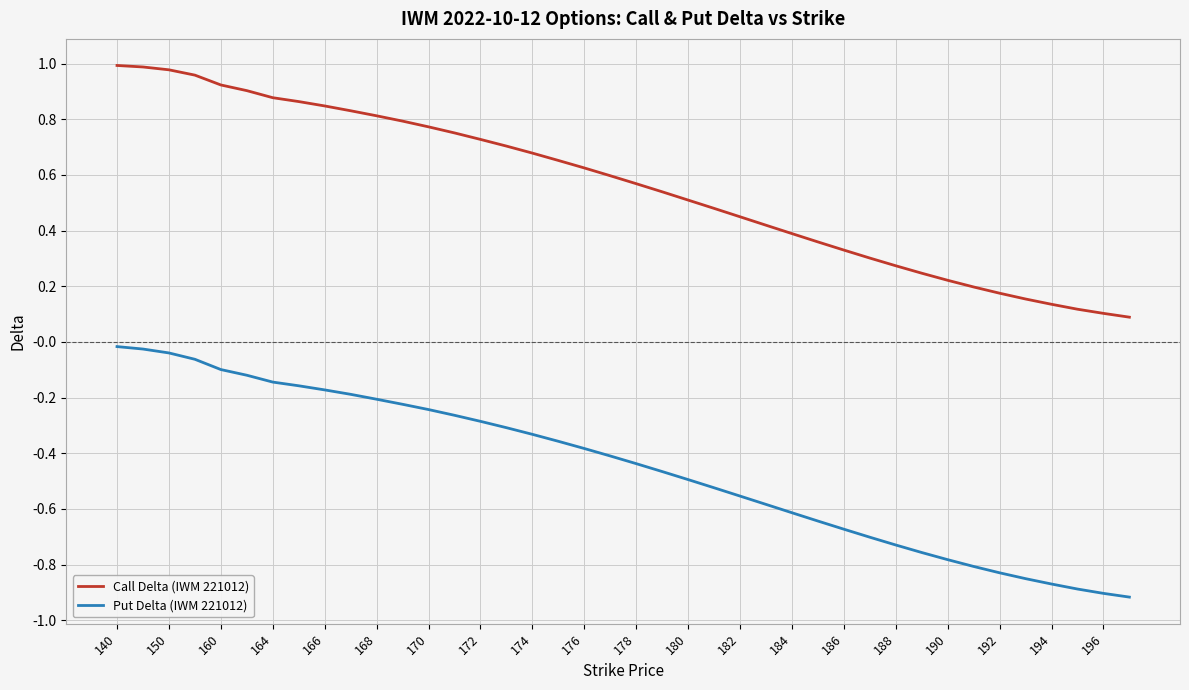

True or false: Call Delta (IWM 221012) and Put Delta (IWM 221012) intersect in this chart.

False